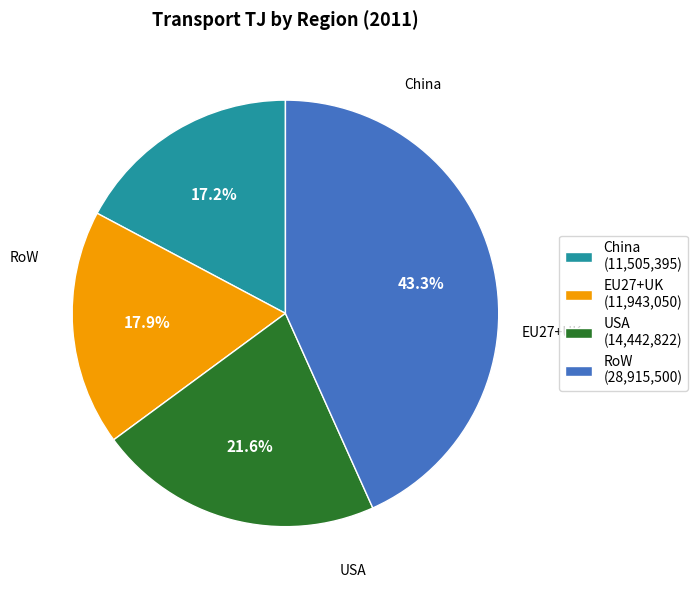

Which category has the biggest portion of the pie?

RoW